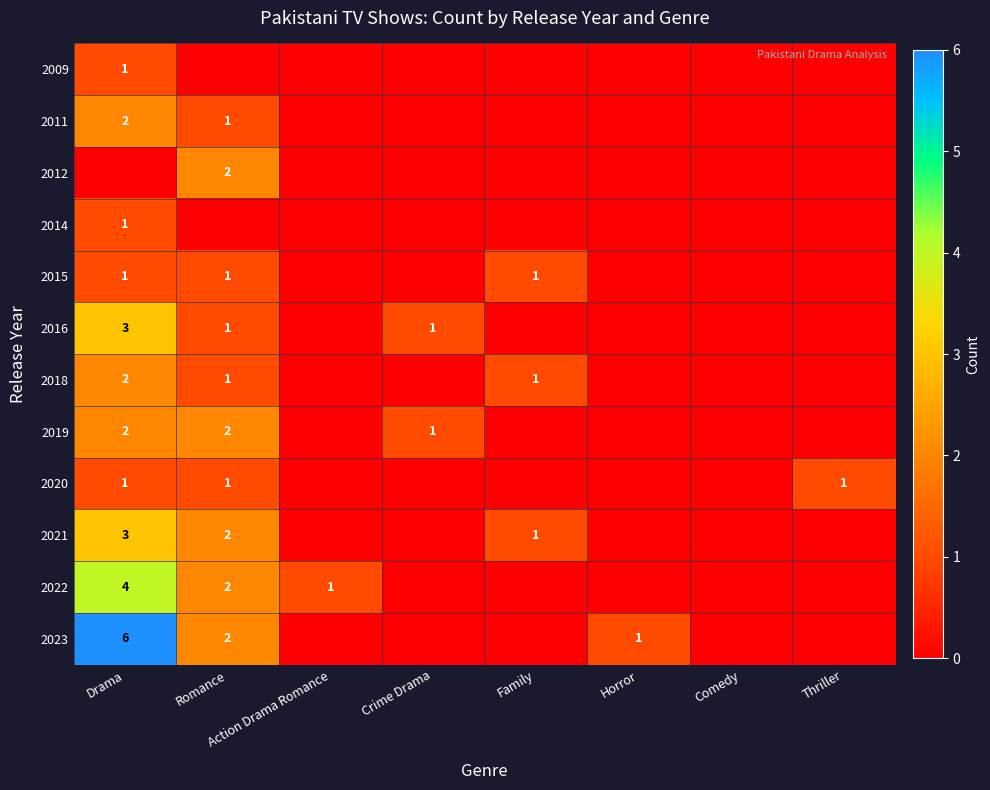

Which label corresponds to the smallest value in the chart?

Romance